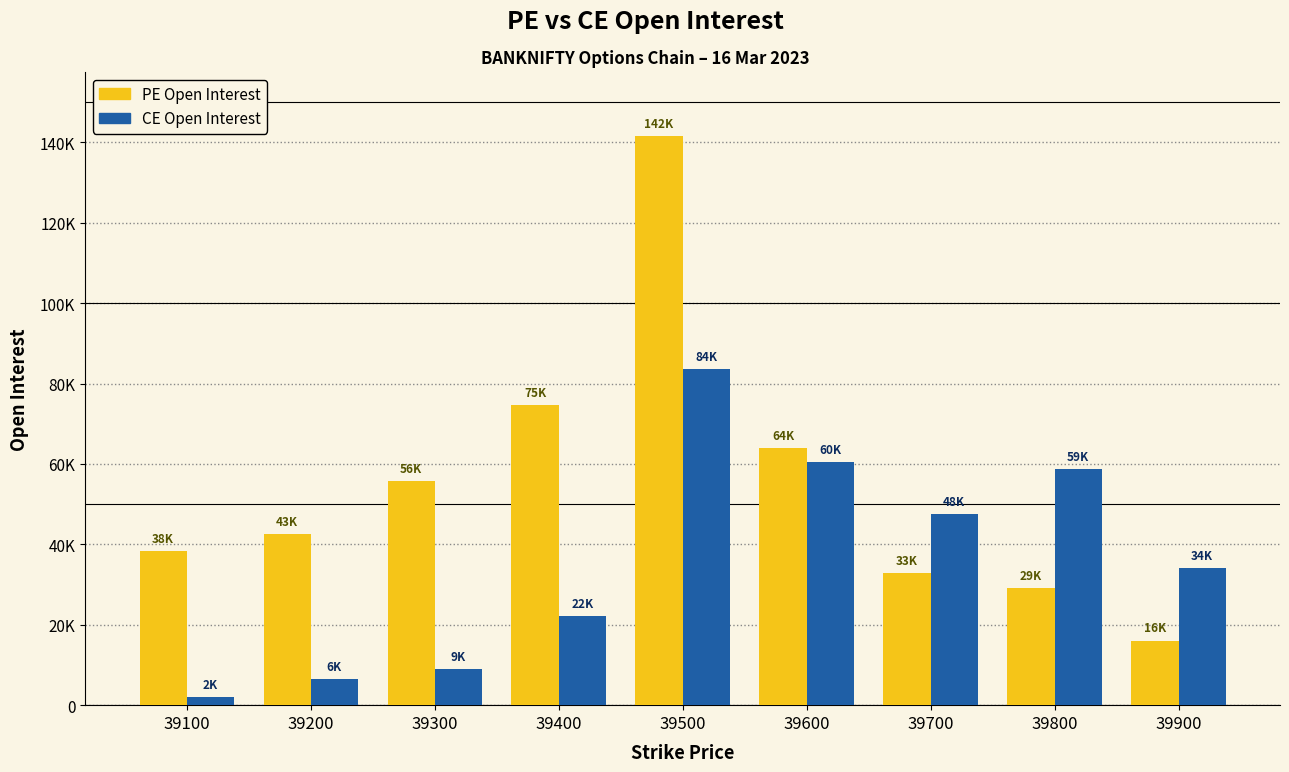

Which series changed the most between 39100 and 39200?

CE Open Interest